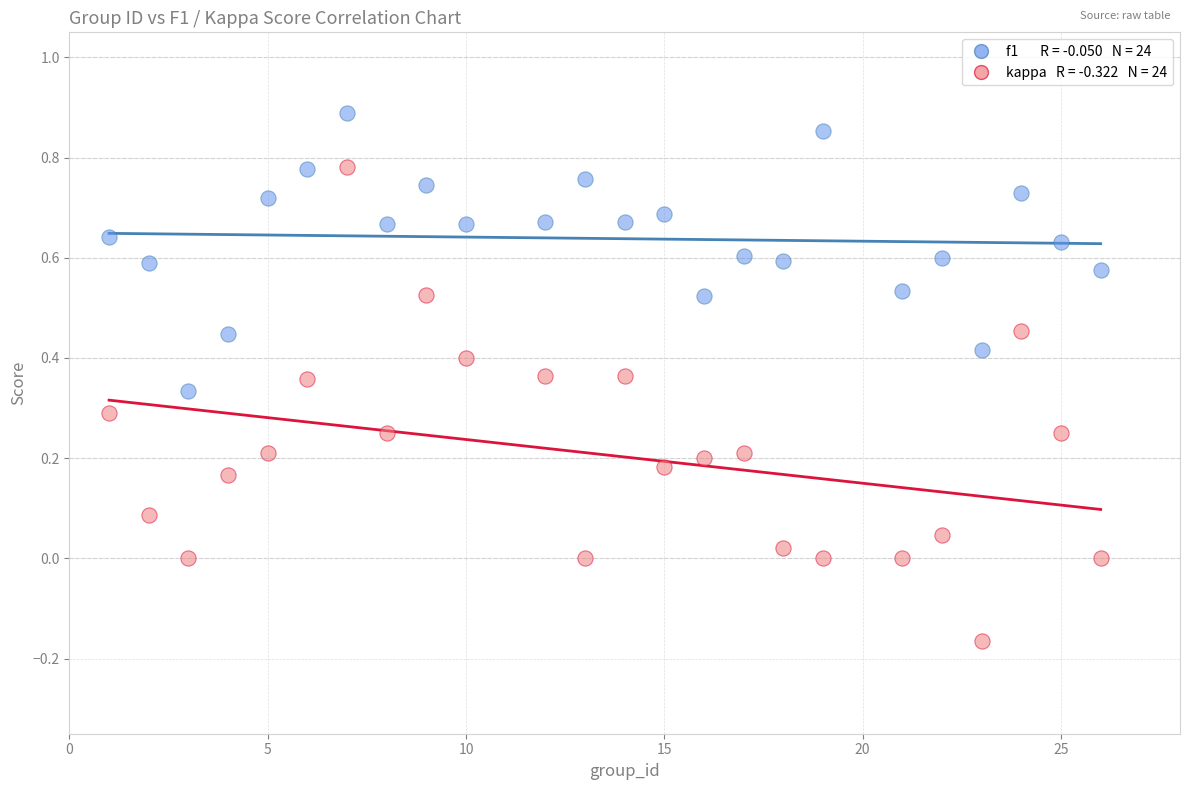

Across all data points, what is the range of X values (max minus min)?

25.0